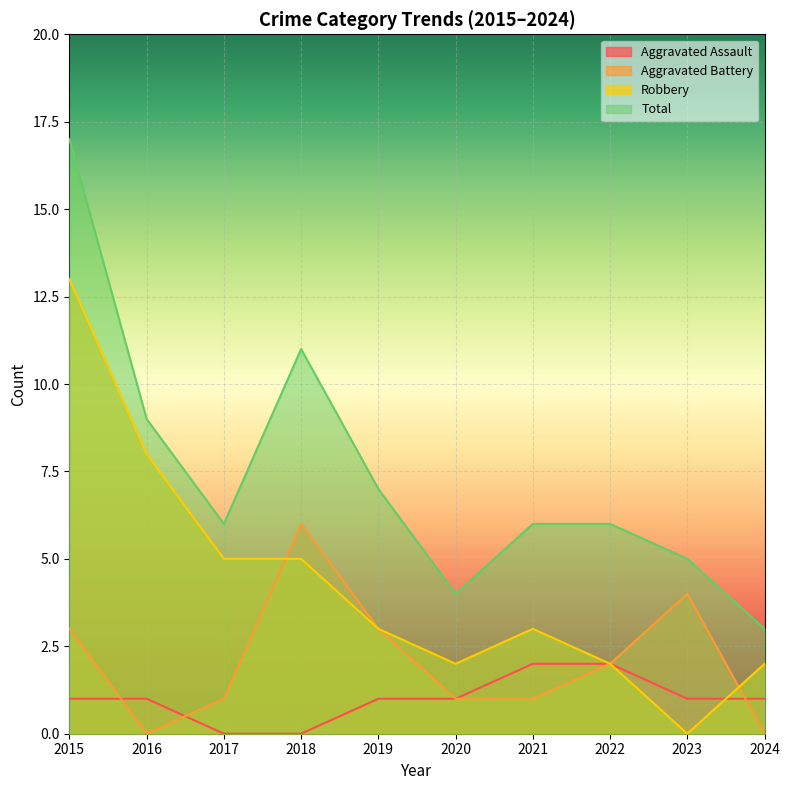

List the labels in order of Aggravated Battery value, smallest first.

2016, 2024, 2017, 2020, 2021, 2022, 2015, 2019, 2023, 2018